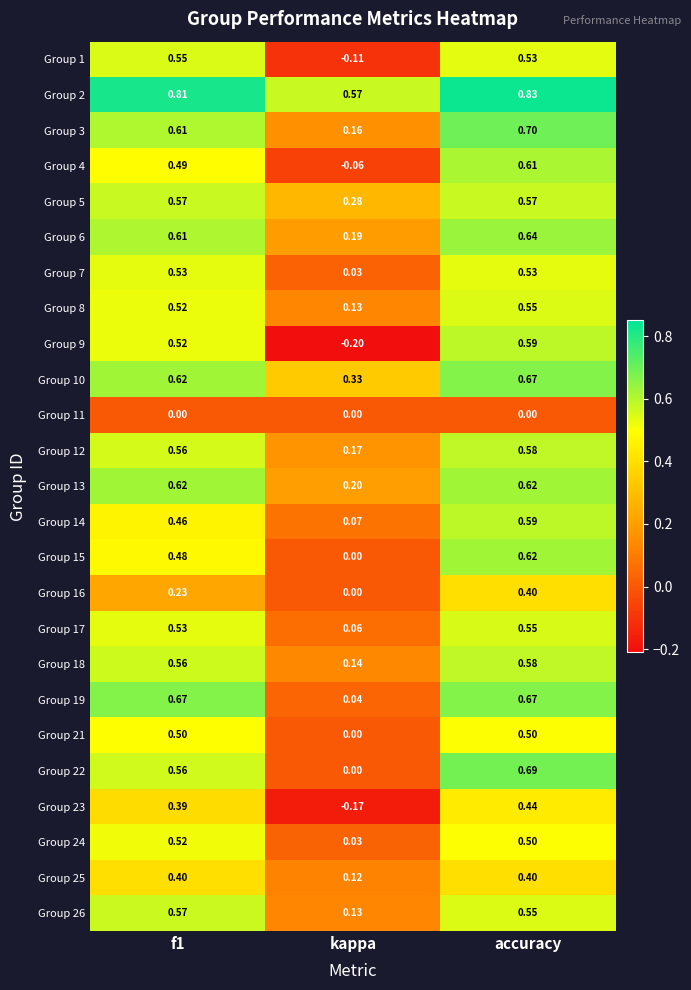

At which label does Group 7 reach its minimum?

kappa